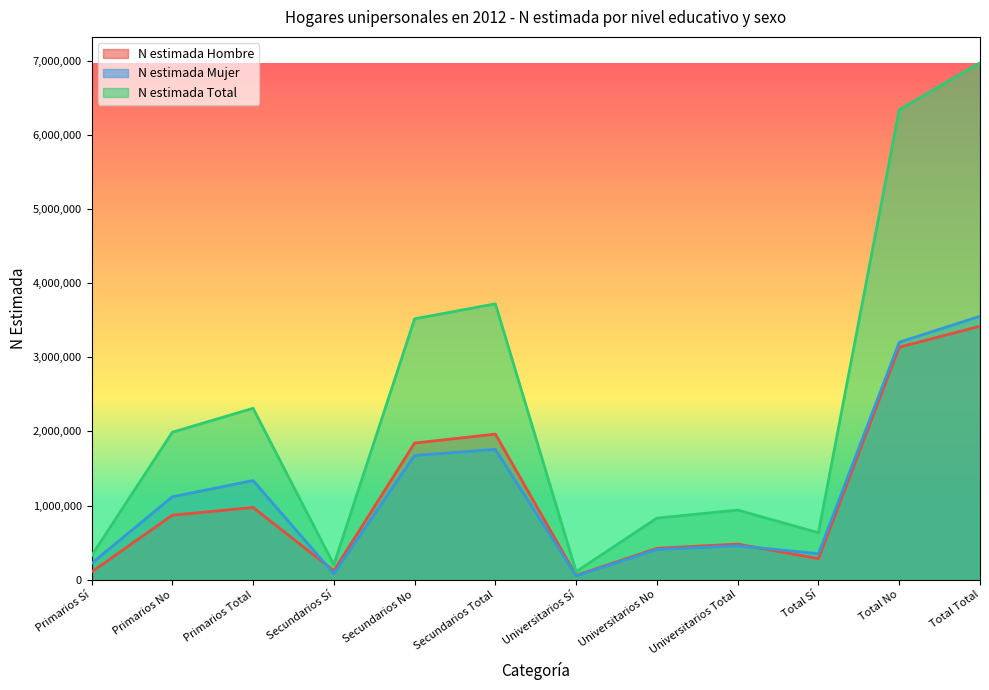

At which category is the sum across all series the highest?

Total Total